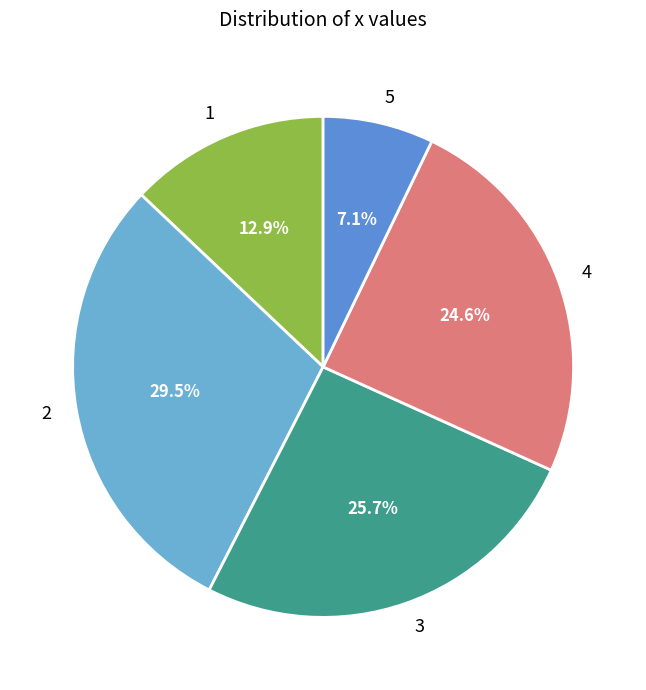

Is there a majority slice in this chart?

No